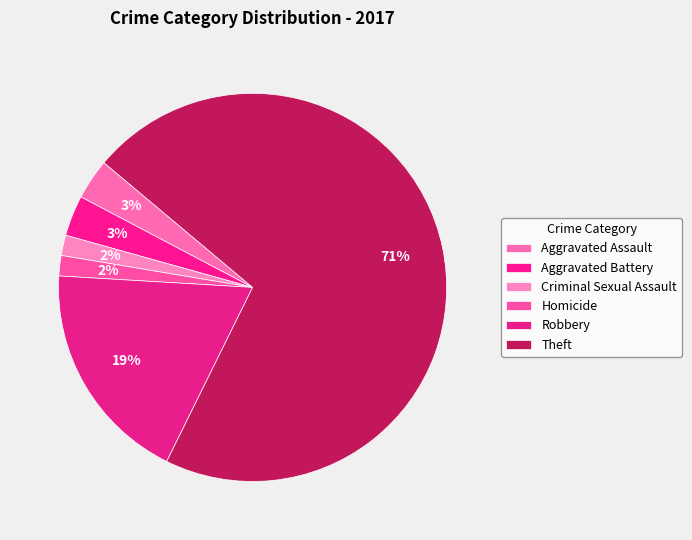

Which has a higher value, Robbery or Theft?

Theft